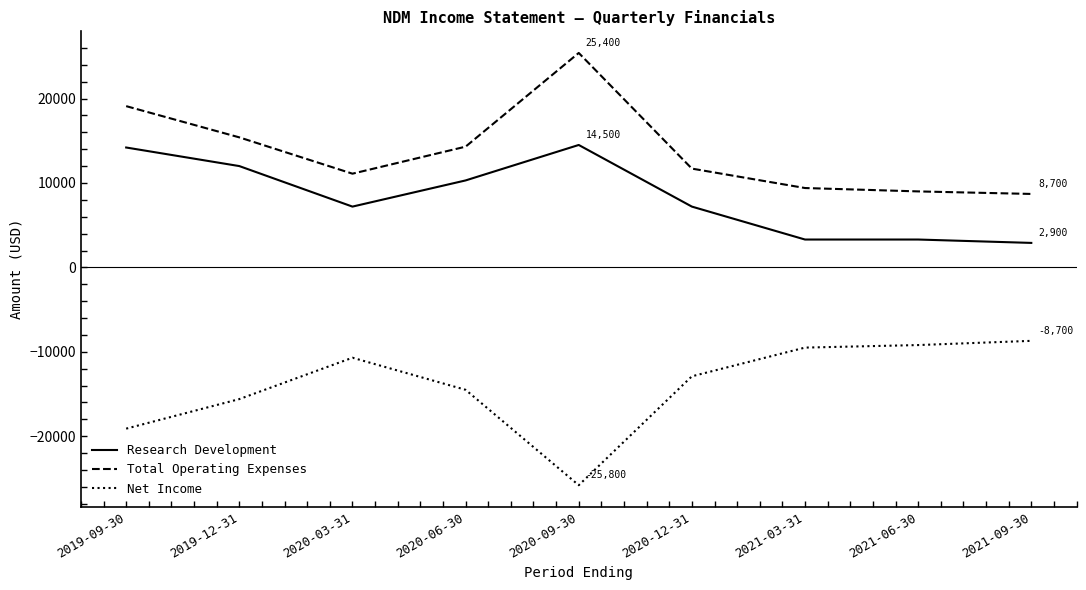

Is the value of Research Development at 2020-03-31 greater than the value of Net Income at 2021-09-30?

Yes